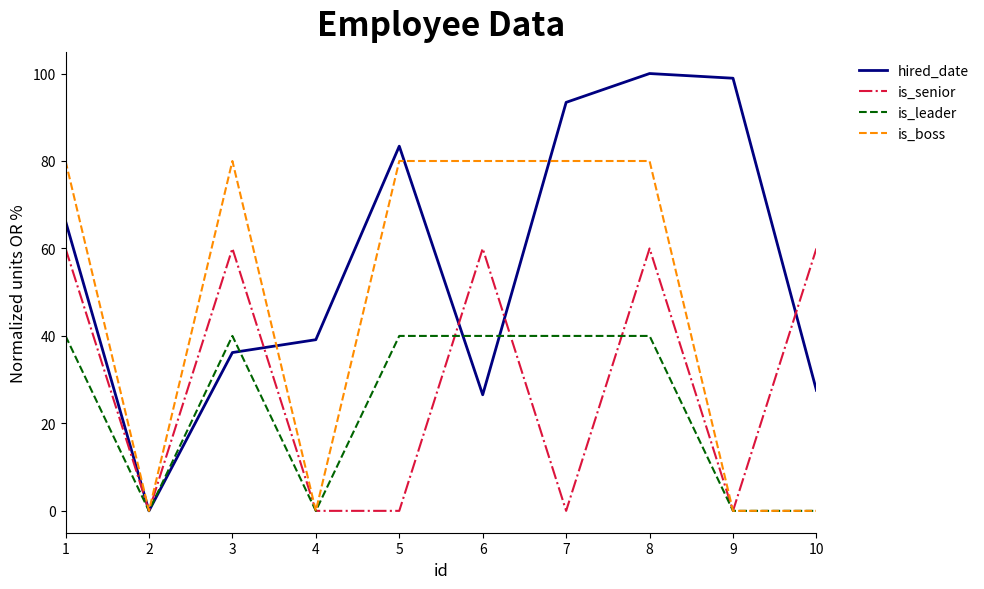

At which label is hired_date closest to 50?

4